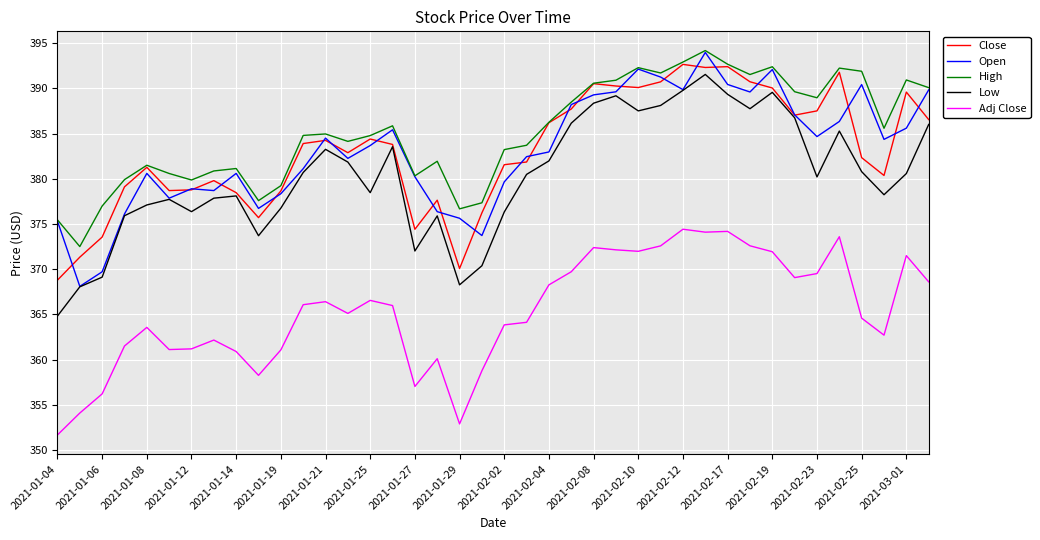

What is the highest value of the Low series?

391.5